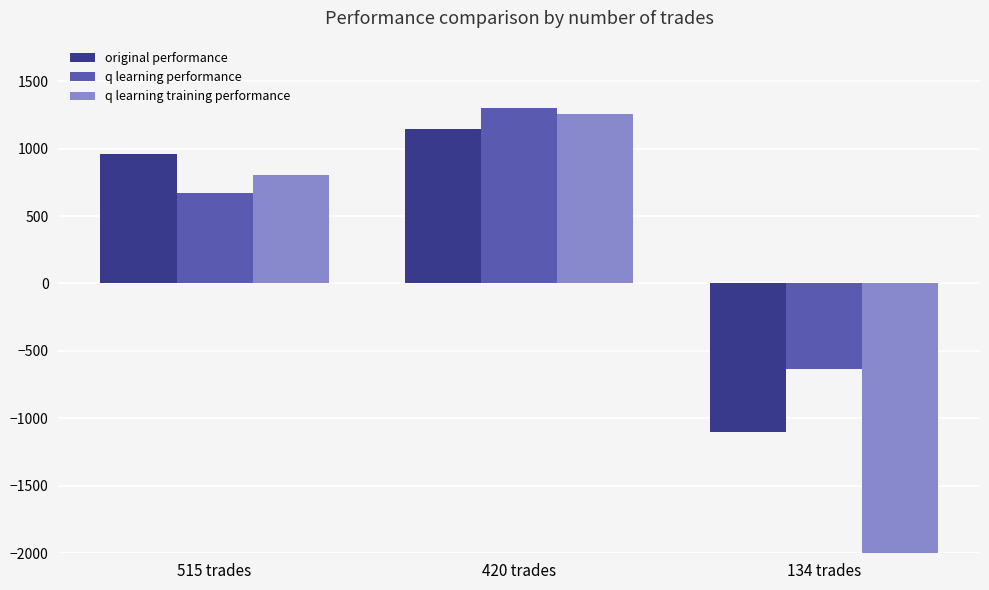

Which label corresponds to the largest value in the chart?

420 trades